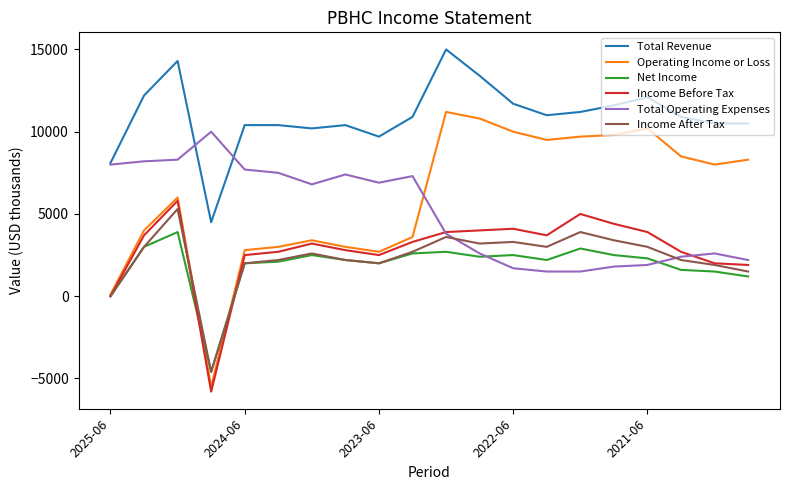

What is the sum of all Total Operating Expenses values?

100100